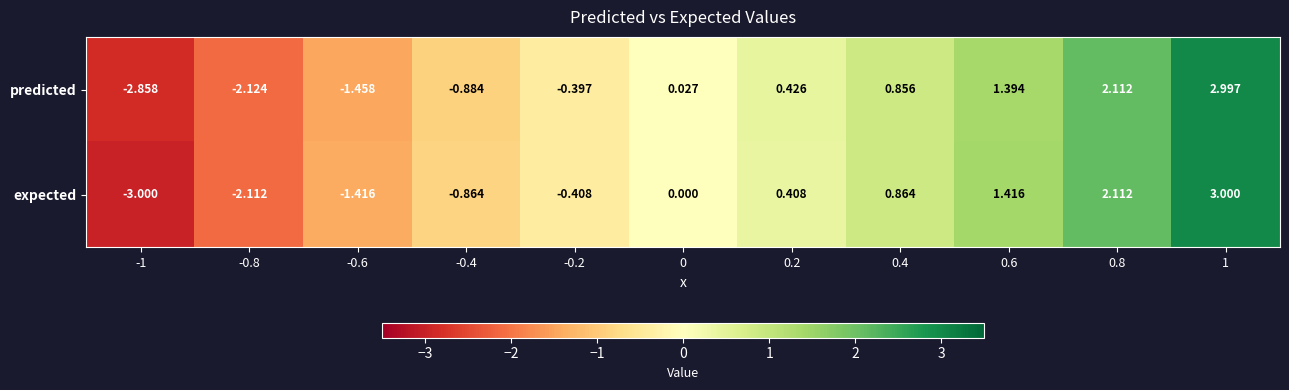

Which series has the largest range (max minus min)?

expected